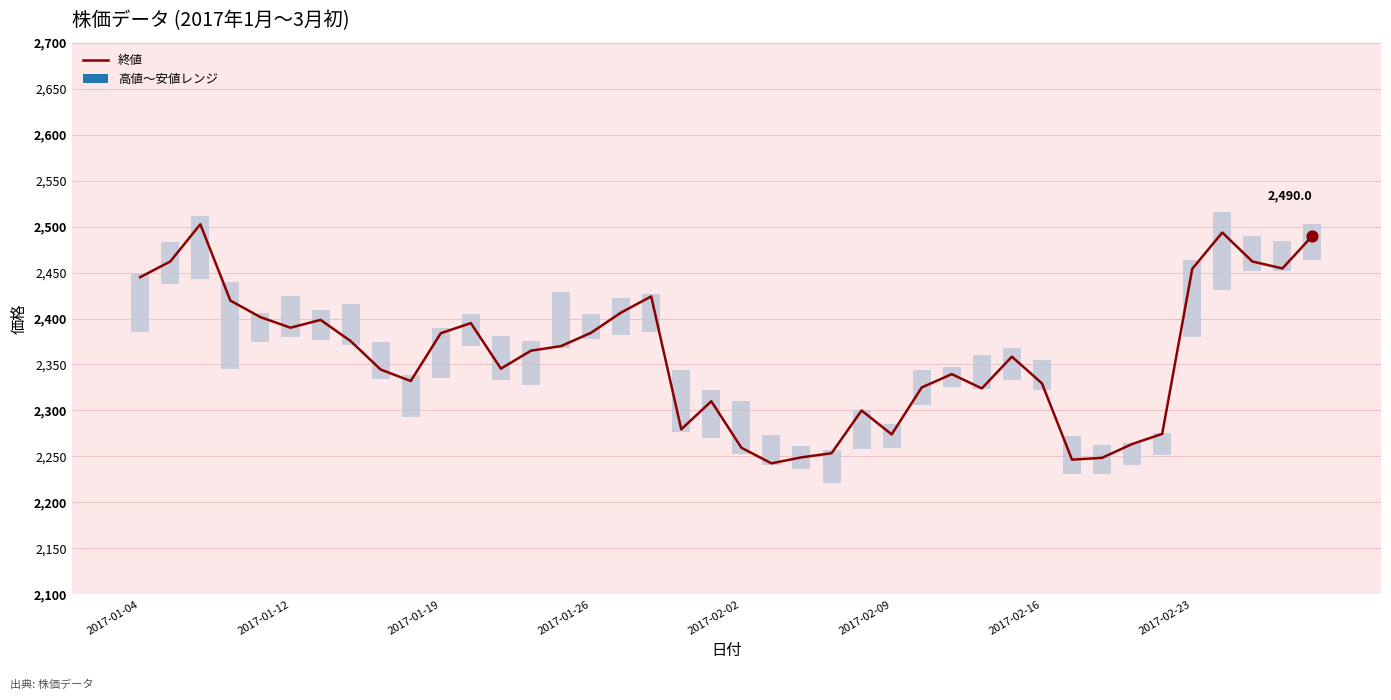

What is the ratio of the value at 16 to the value at 2017-01-19?

1.0